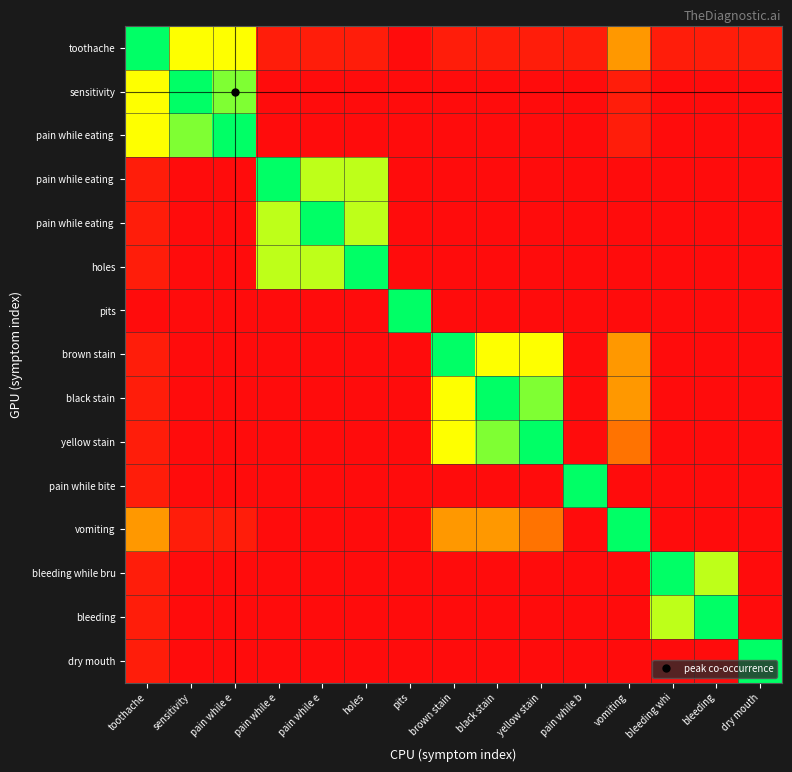

What is the spread (max minus min) of values at toothache?

1.0